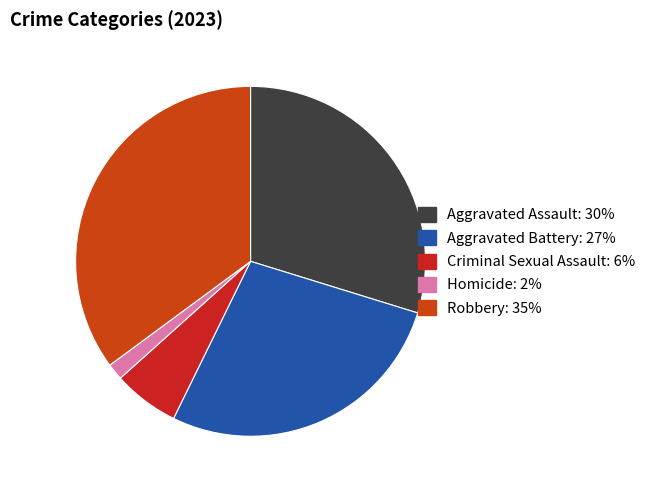

Is it true that Criminal Sexual Assault is 1% of the pie?

False